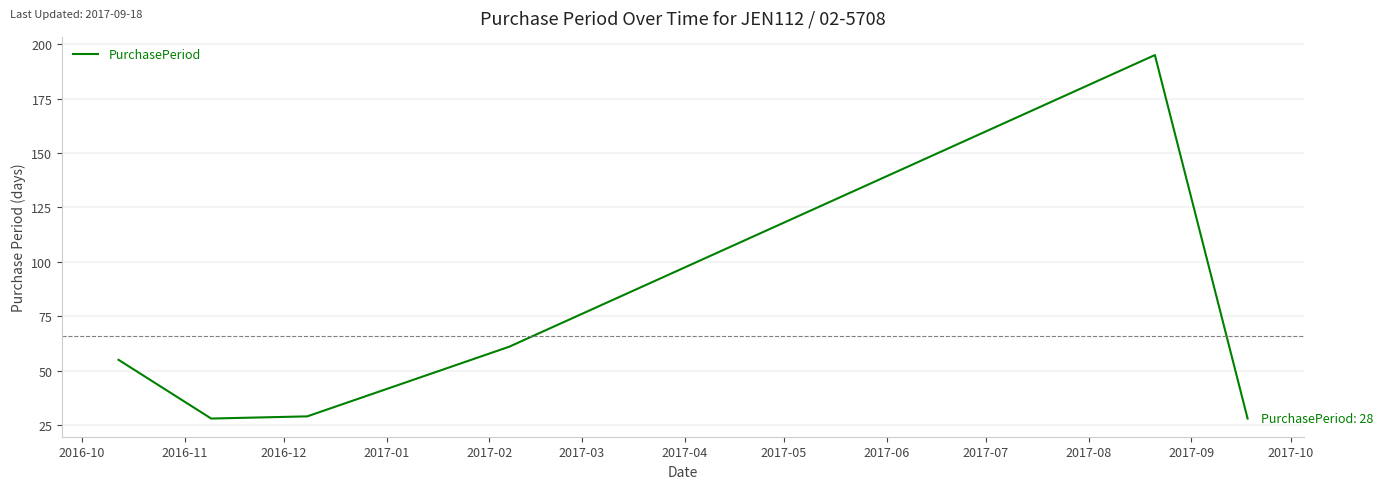

How many series are shown in this chart?

1